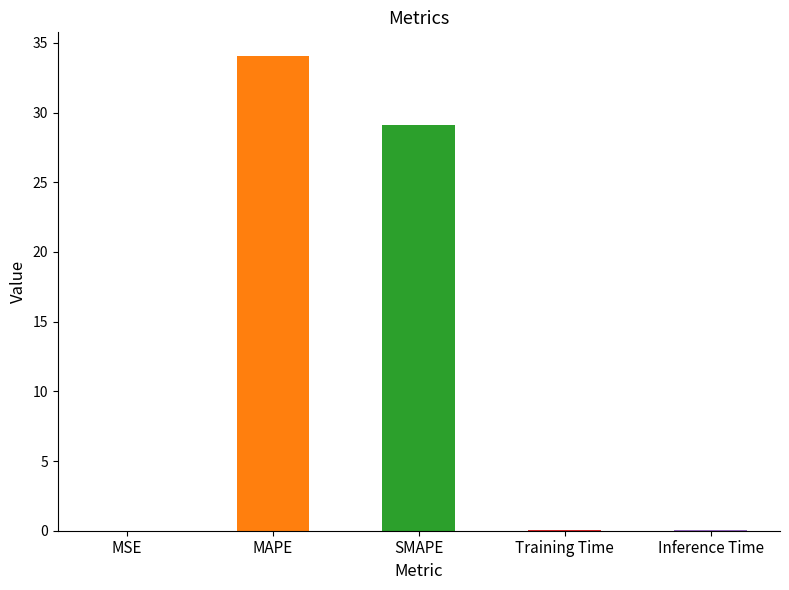

What is the greatest value displayed?

34.1